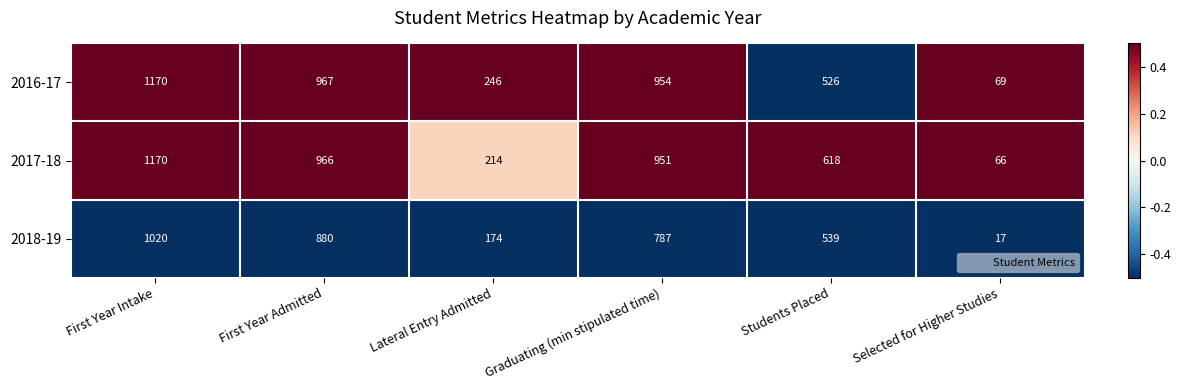

Which series has the largest range (max minus min)?

2017-18